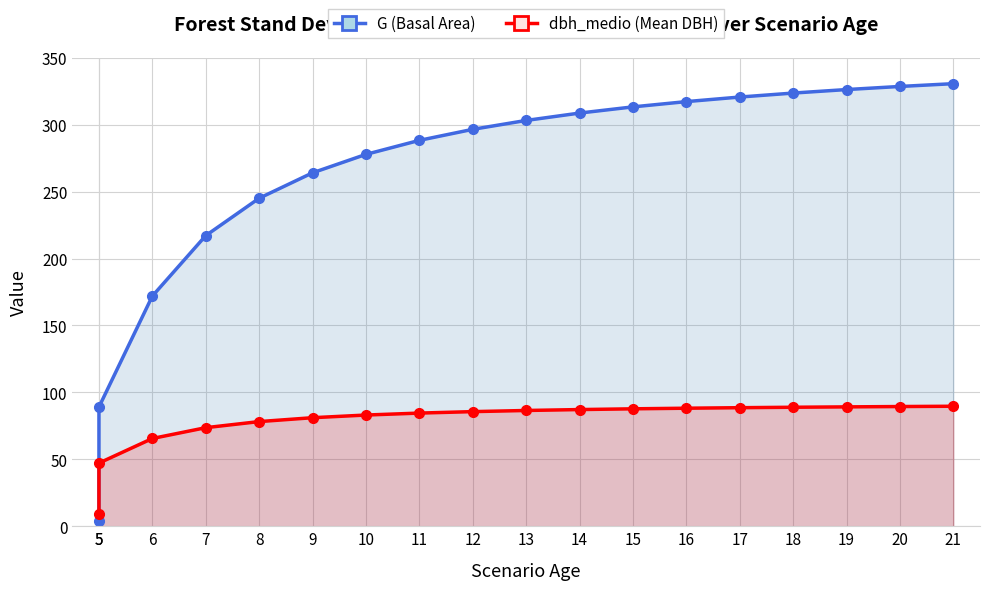

What is the average value of the dbh_medio (Mean DBH) series?

78.0